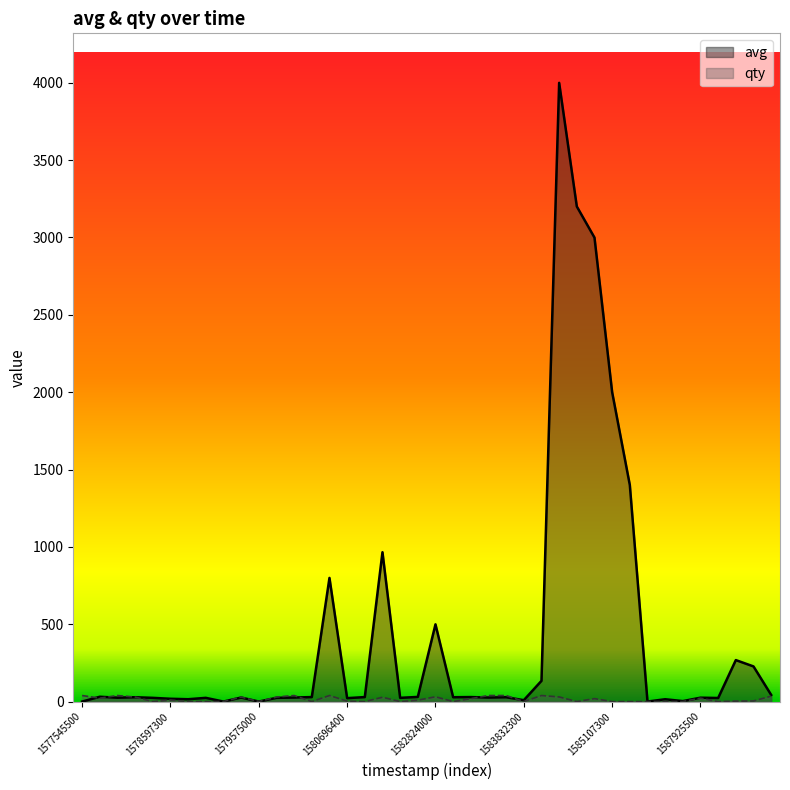

Which series has the largest total across all categories?

avg